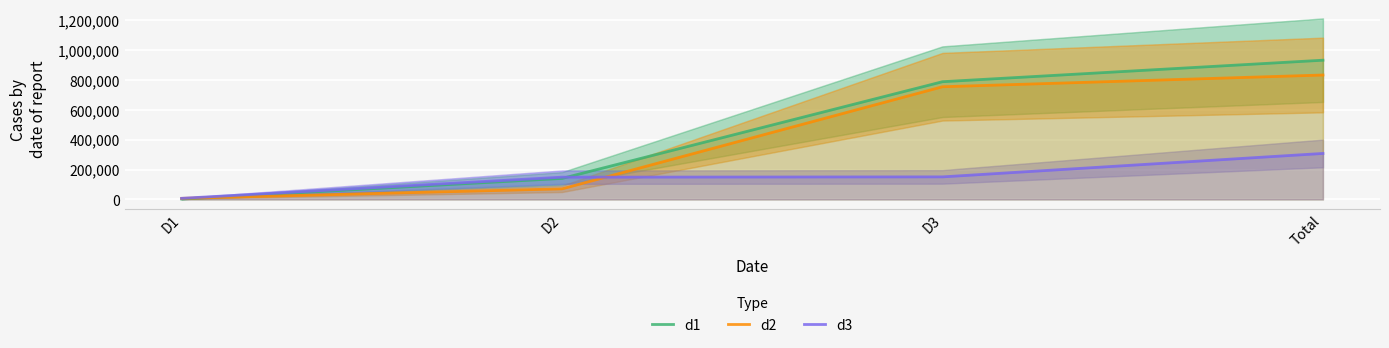

Is this an area chart (filled region under the line)?

No